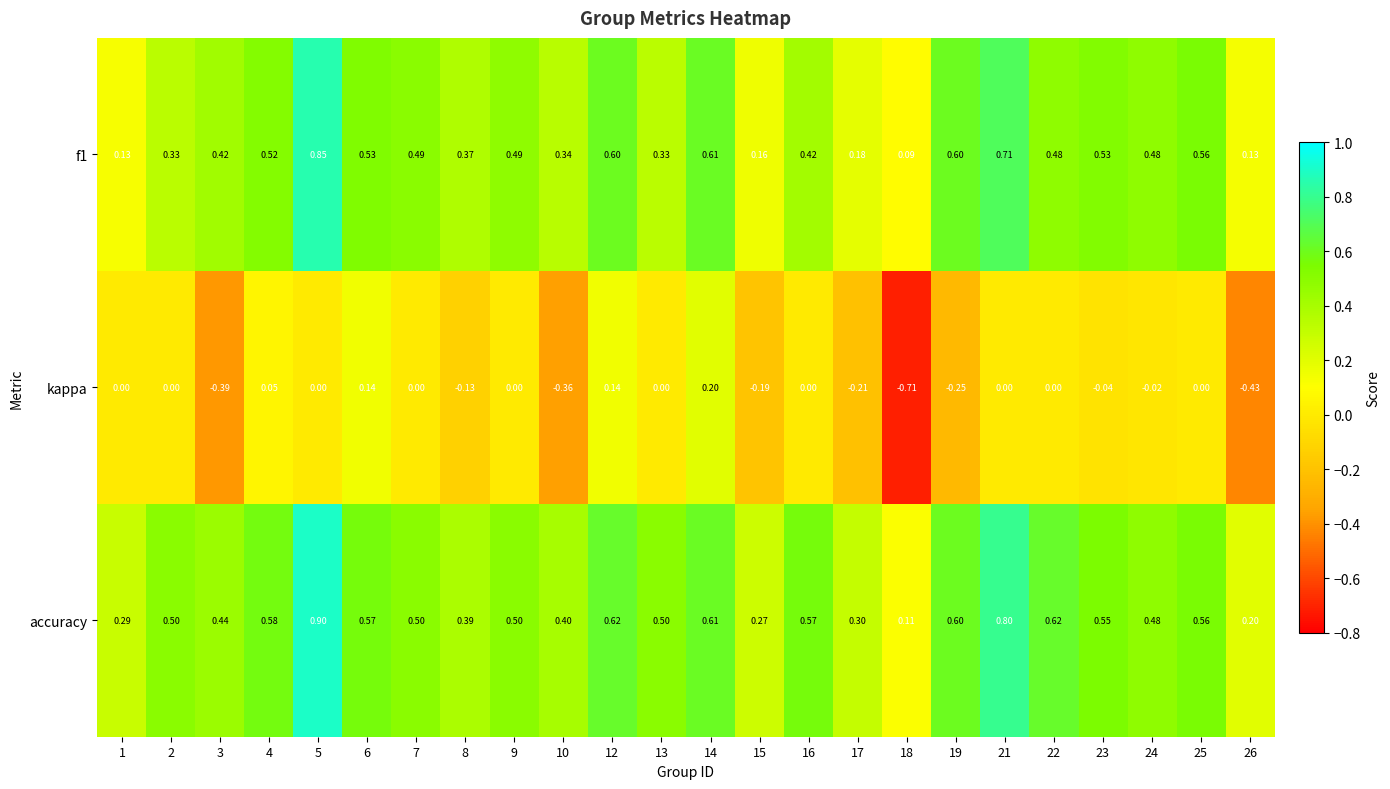

Which series has the largest total across all categories?

accuracy